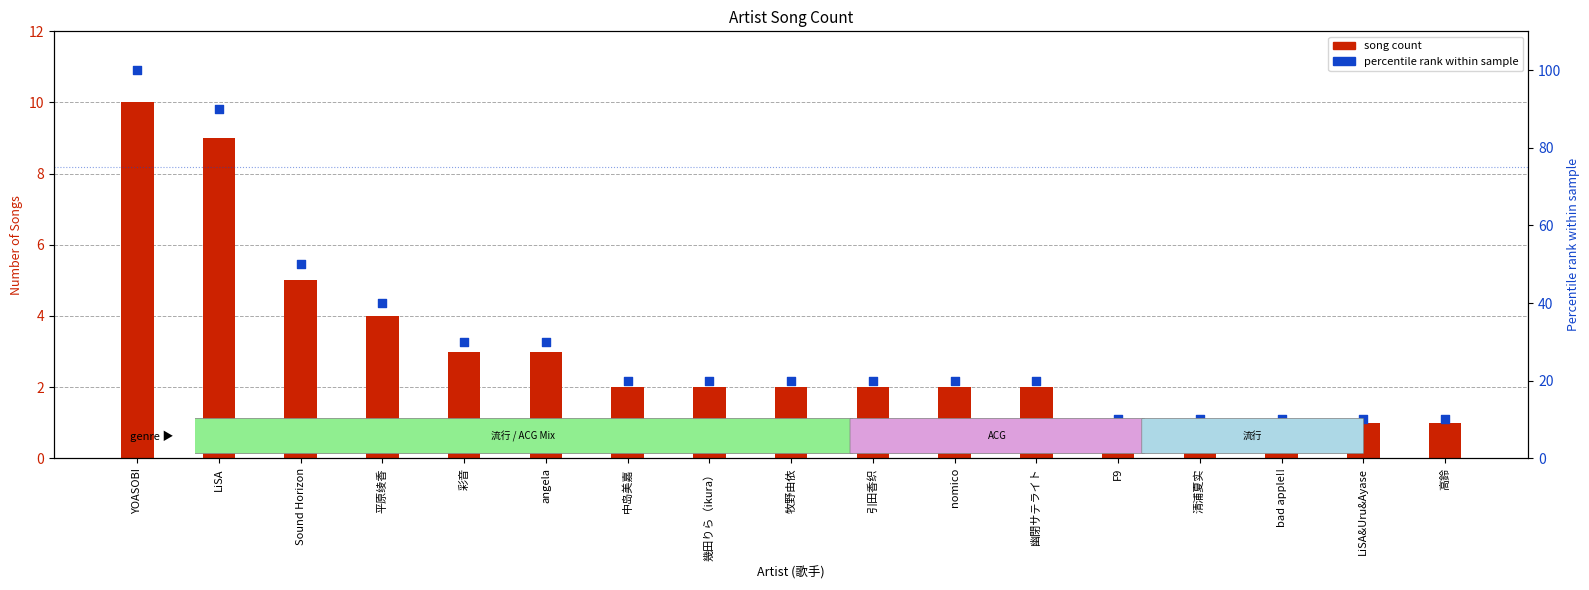

What are all the series names shown in the legend?

song count, percentile rank within sample